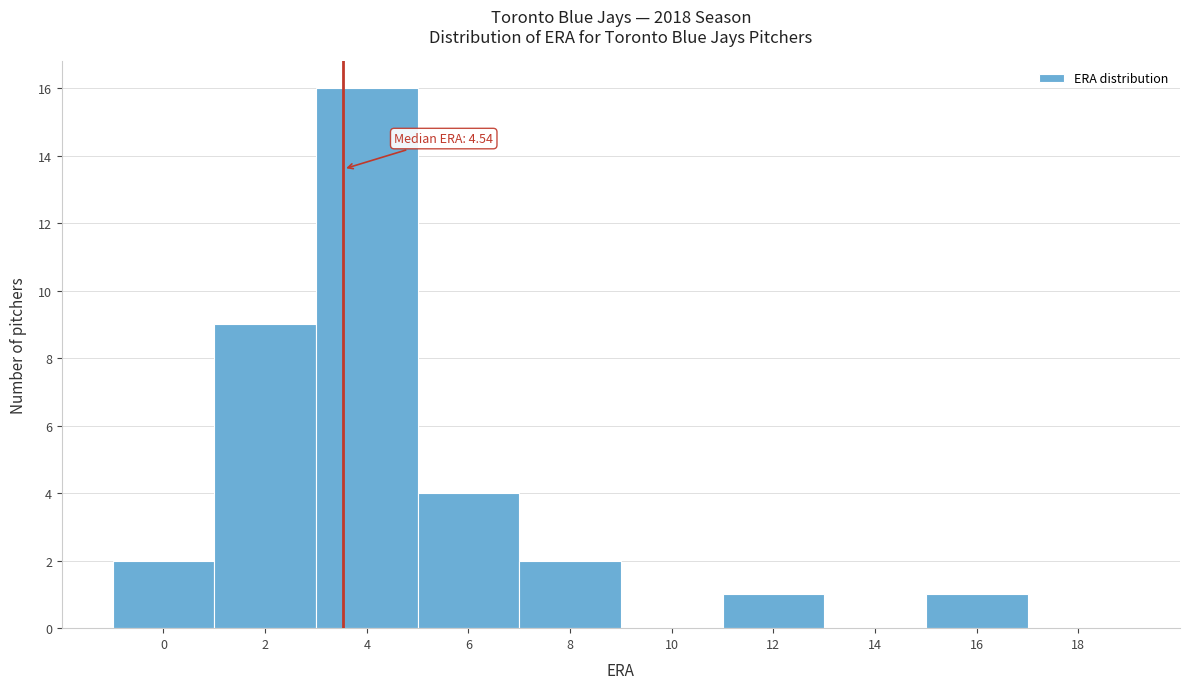

Reading right to left, transcribe all the data shown in this chart.

18=0	16=1	14=0	12=1	10=0	8=2	6=4	4=16	2=9	0=2